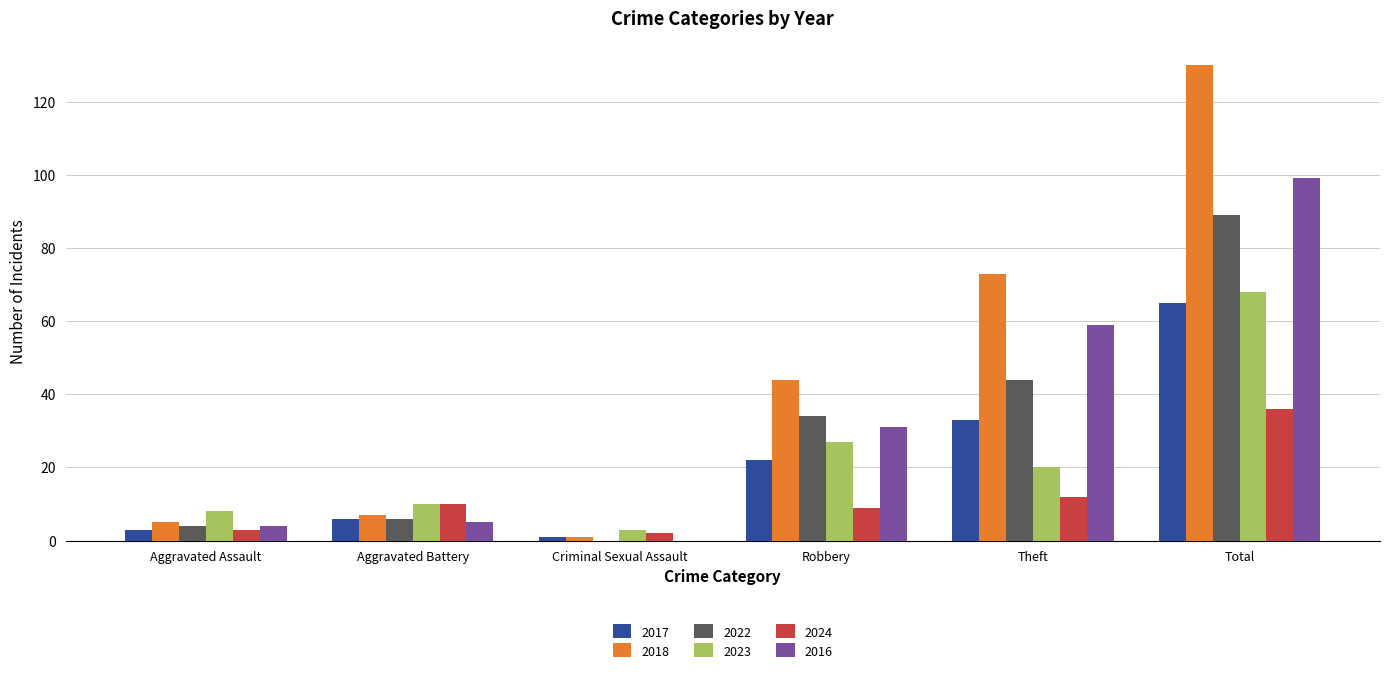

Which series changed the most between Aggravated Battery and Robbery?

2018